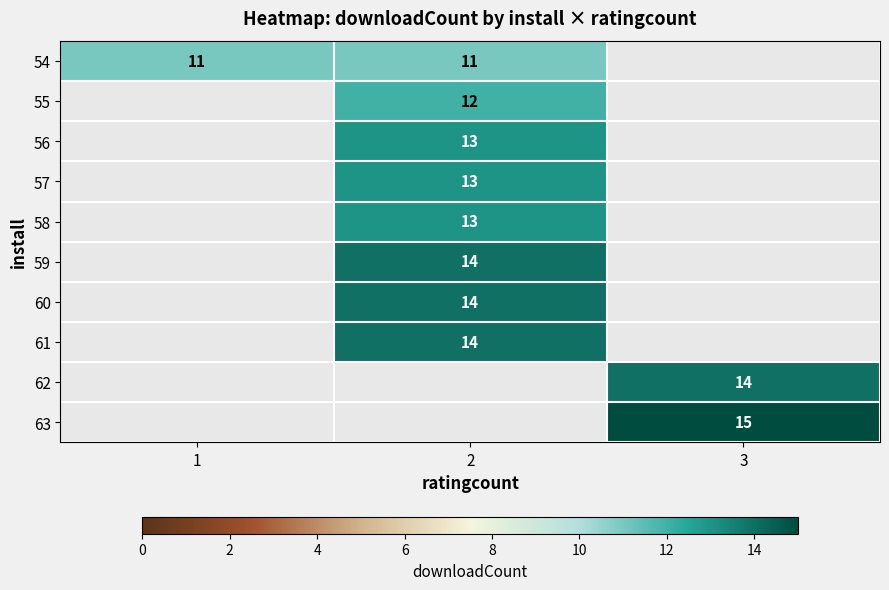

The 54 series shows 6 at 1. True or false?

False